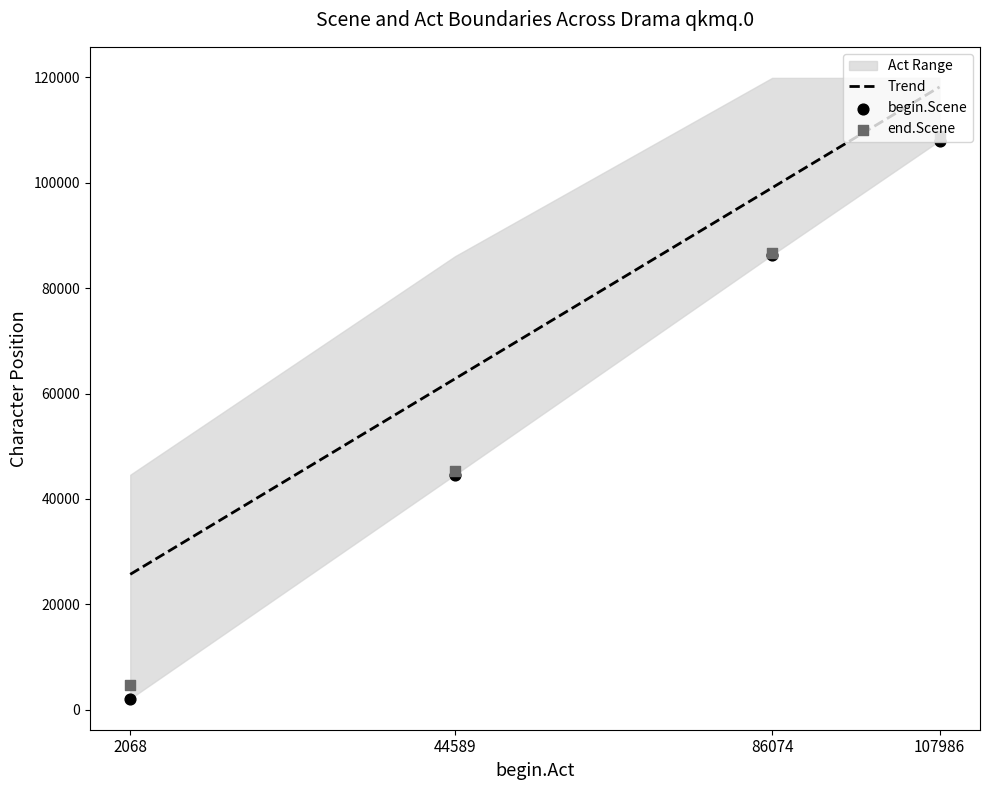

Which series has the largest total across all categories?

end.Scene